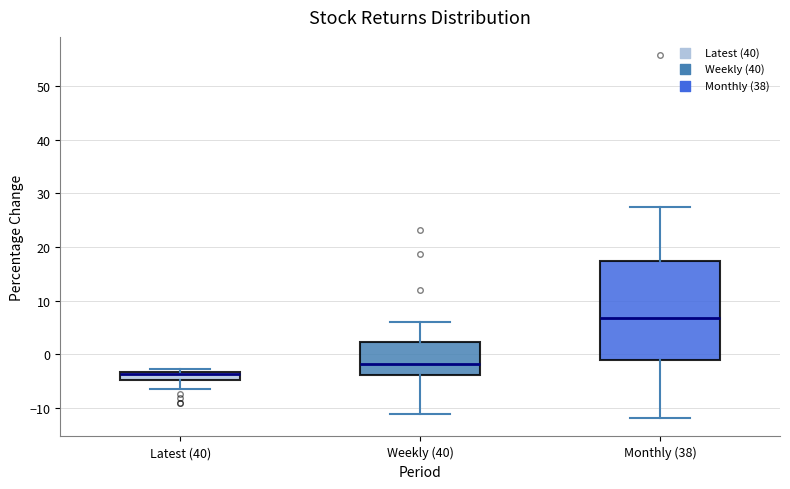

Which box has the lowest median line?

Latest (40)